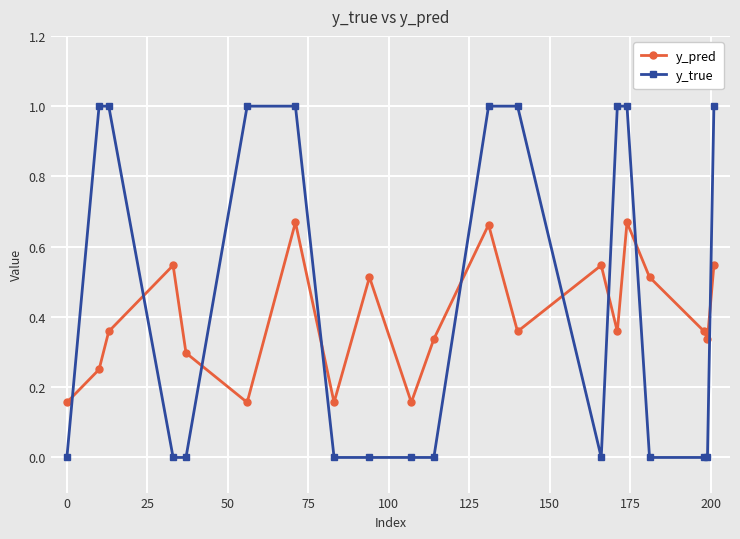

How many distinct data groups are displayed?

2